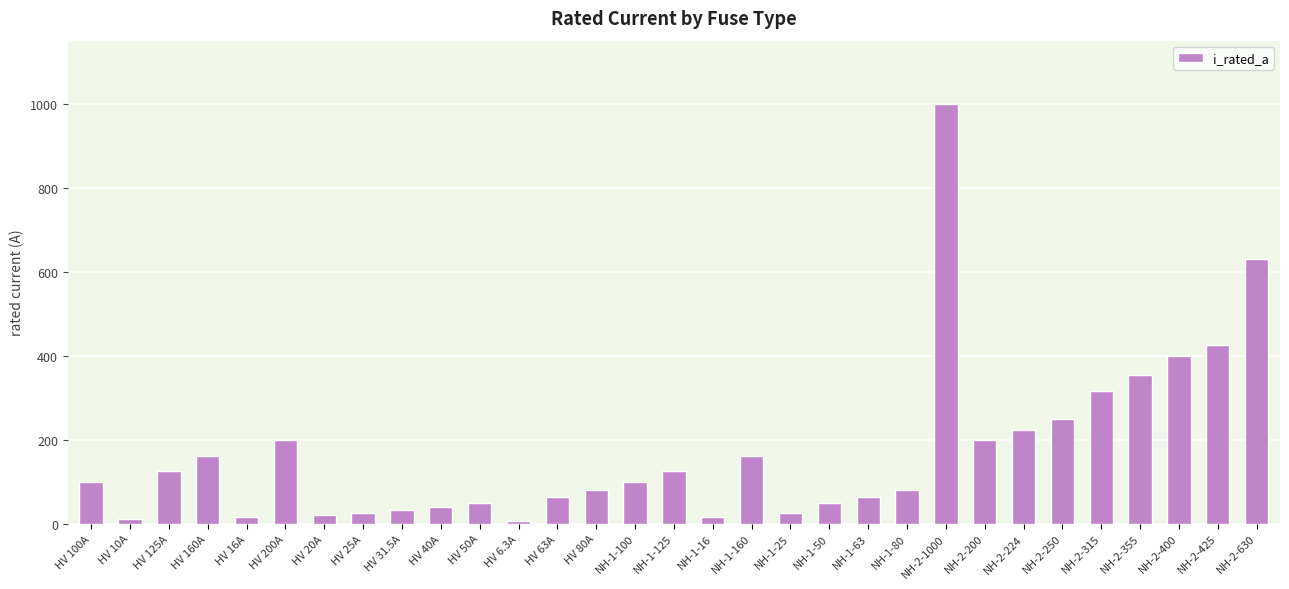

Which label corresponds to the largest value in the chart?

NH-2-1000